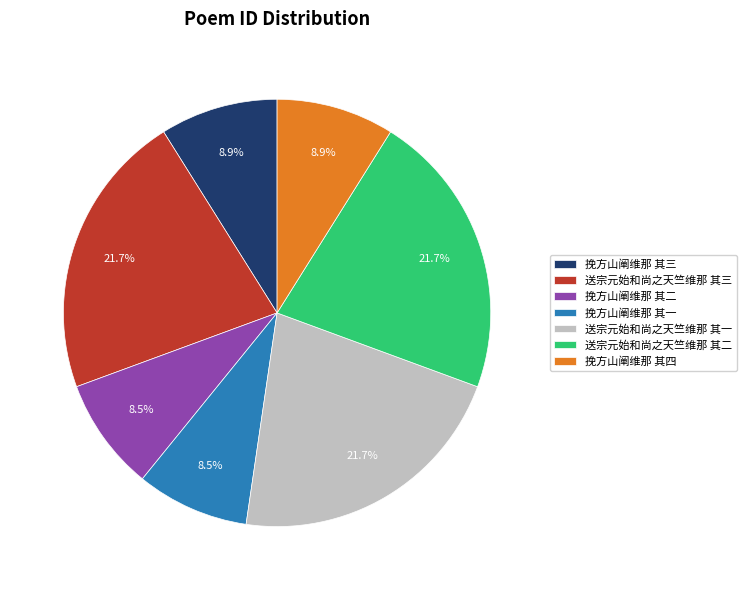

What is the total percentage of 挽方山阐维那 其三 and 送宗元始和尚之天竺维那 其二?

30.6%